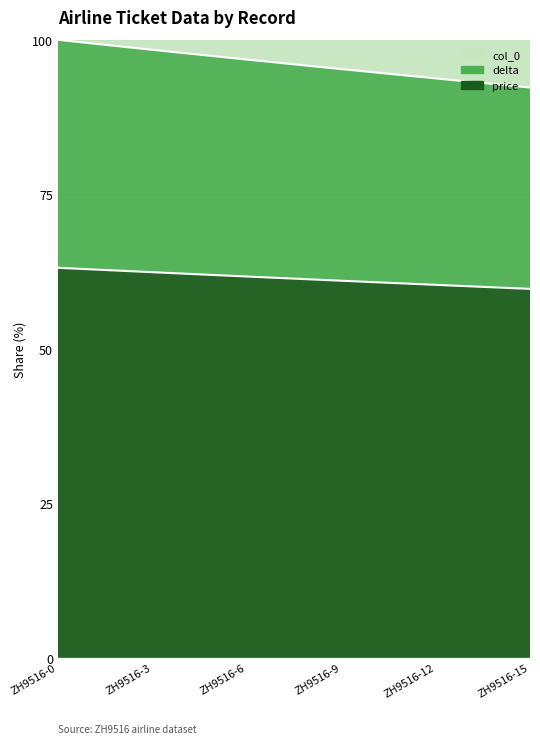

True or false: delta and col_0 intersect in this chart.

False